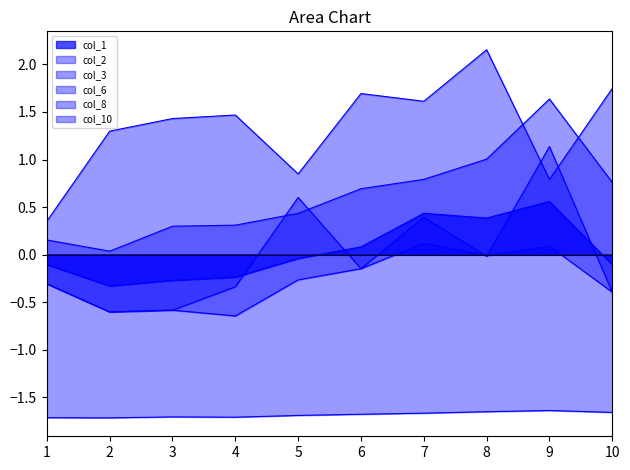

Which category has the highest value across all series?

8